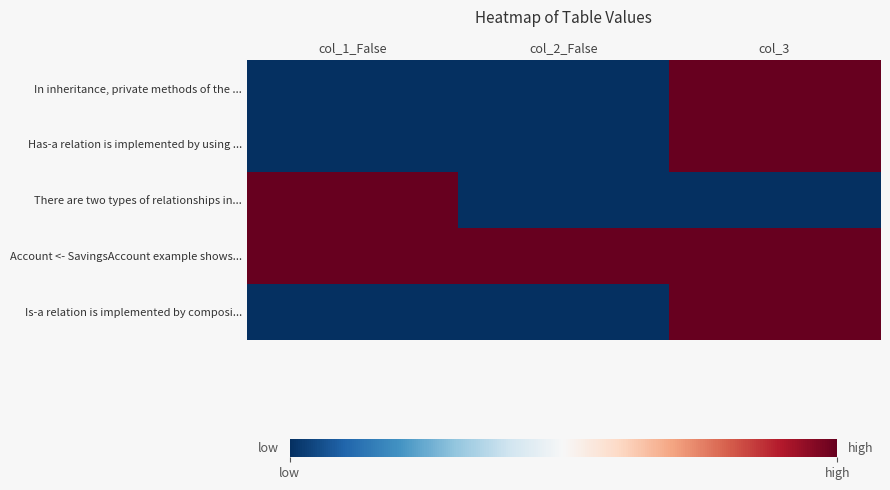

What is the spread (max minus min) of values at col_3?

1